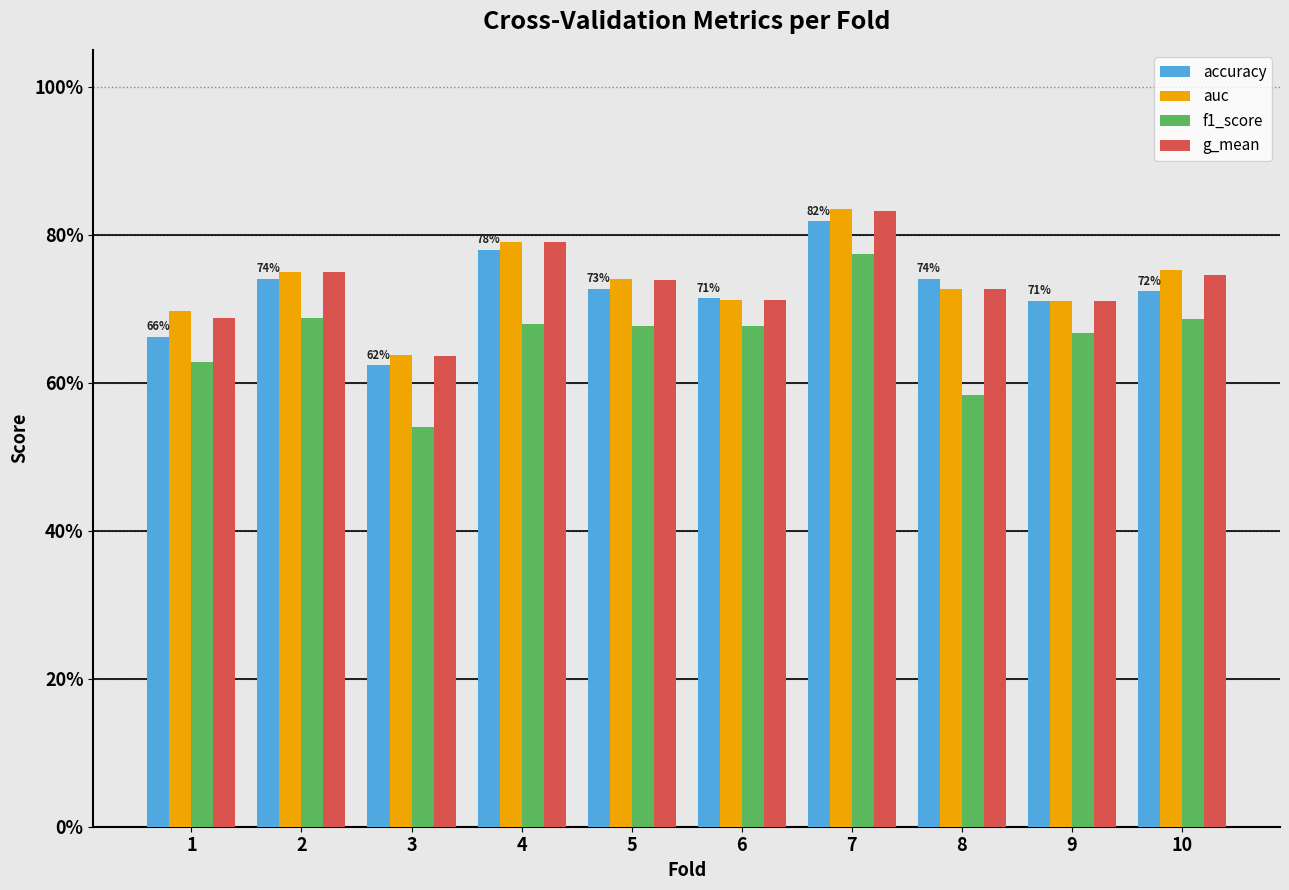

What is the sum of the auc values at 4 and 2?

1.5